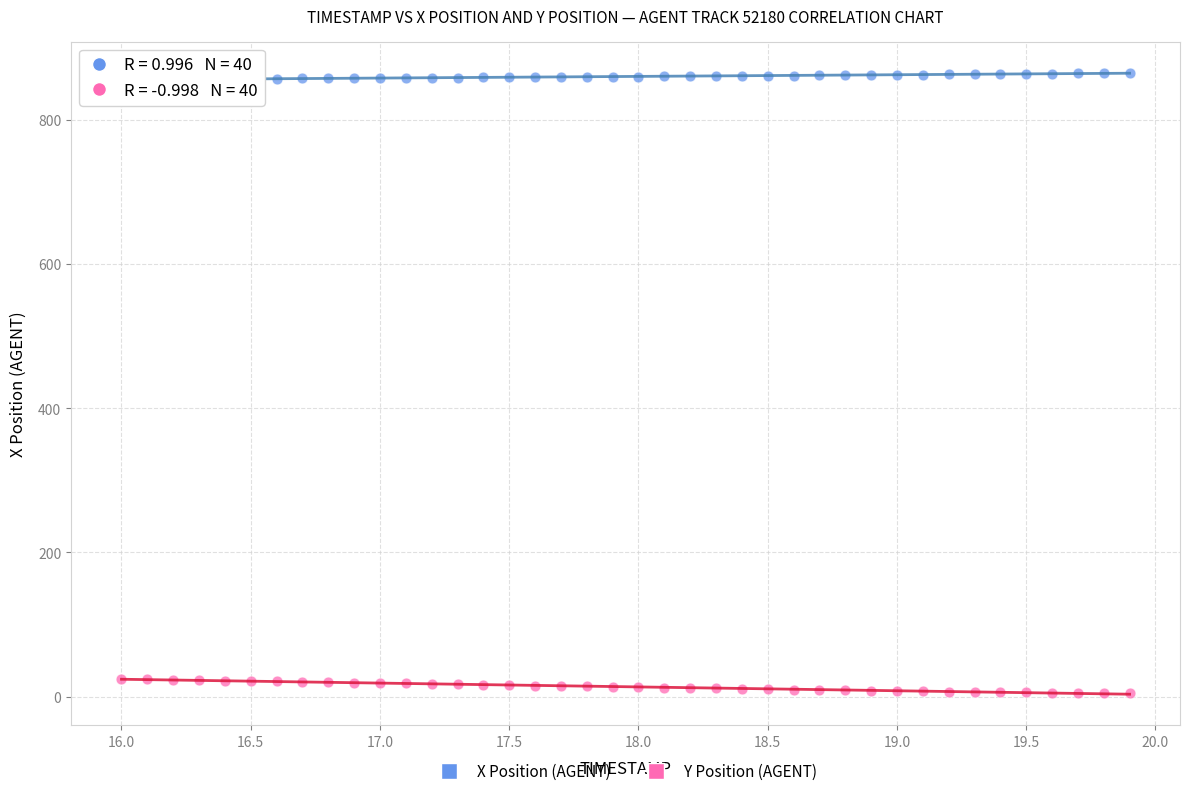

What is the X range (max minus min) for the scatter plot?

3.9